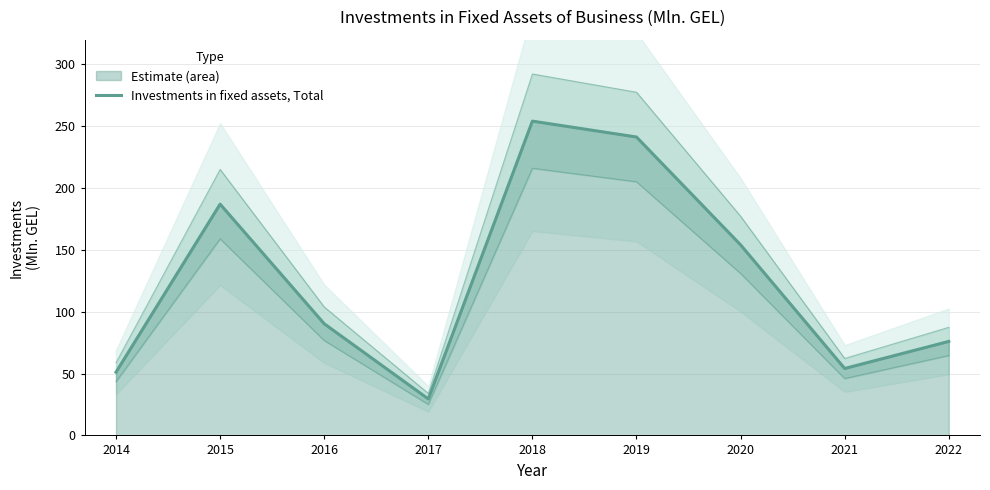

True or false: the data has more than 0 interior local peaks.

True